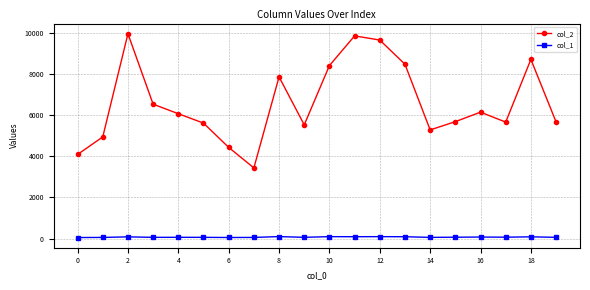

At how many categories does at least one series exceed 945?

20